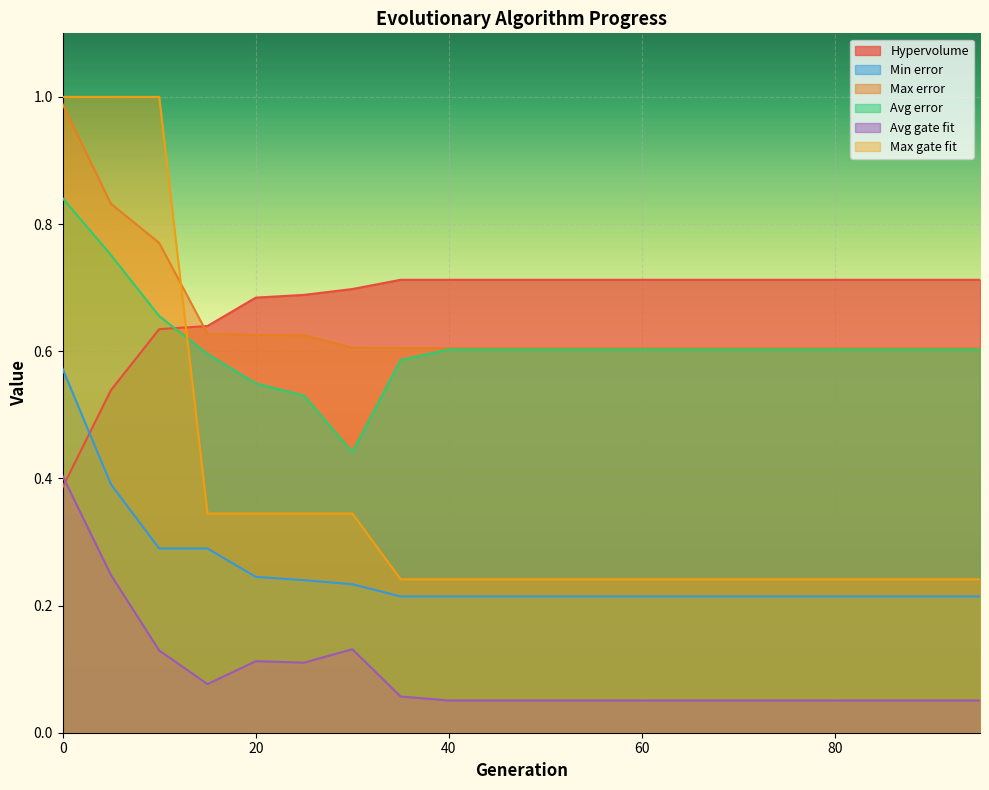

Count the Max gate fit values in the range 0 to 1.

20